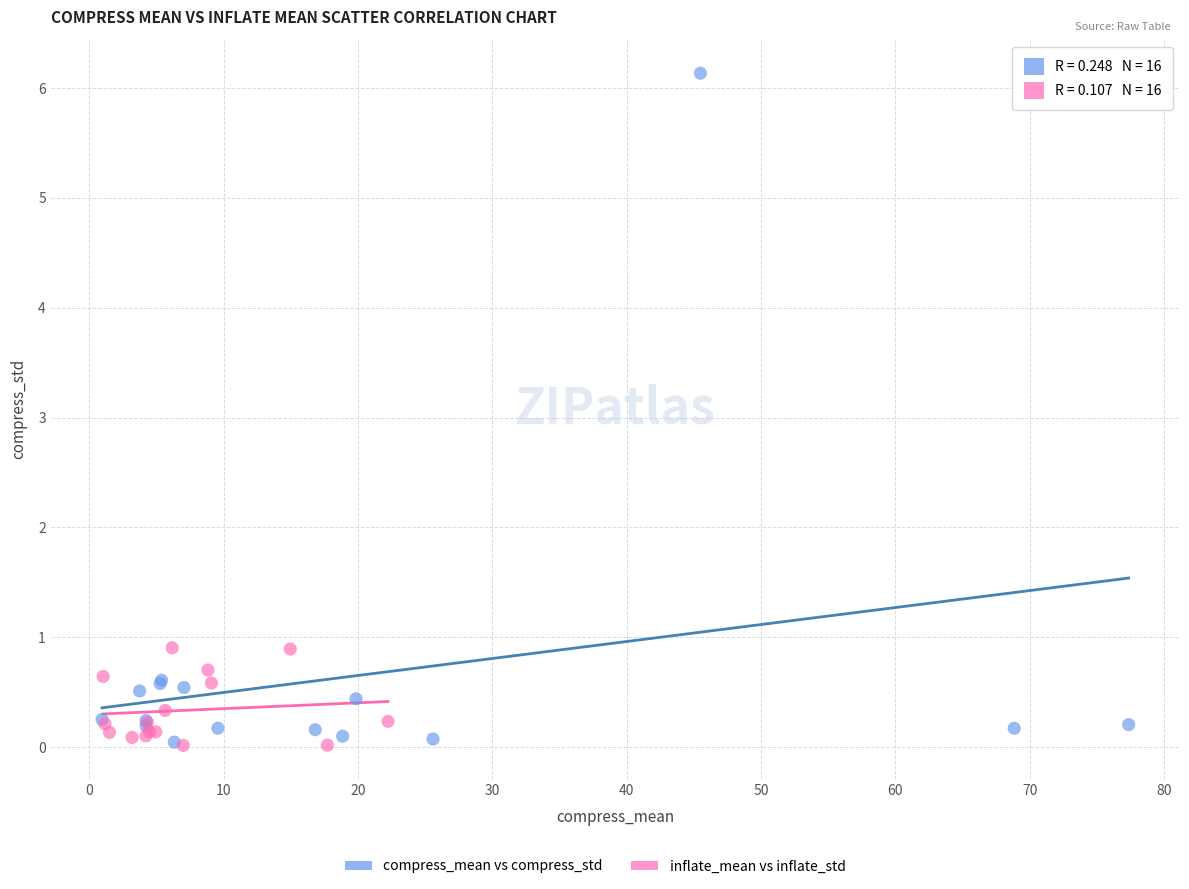

Which series has the largest Y range (max minus min)?

compress_mean vs compress_std